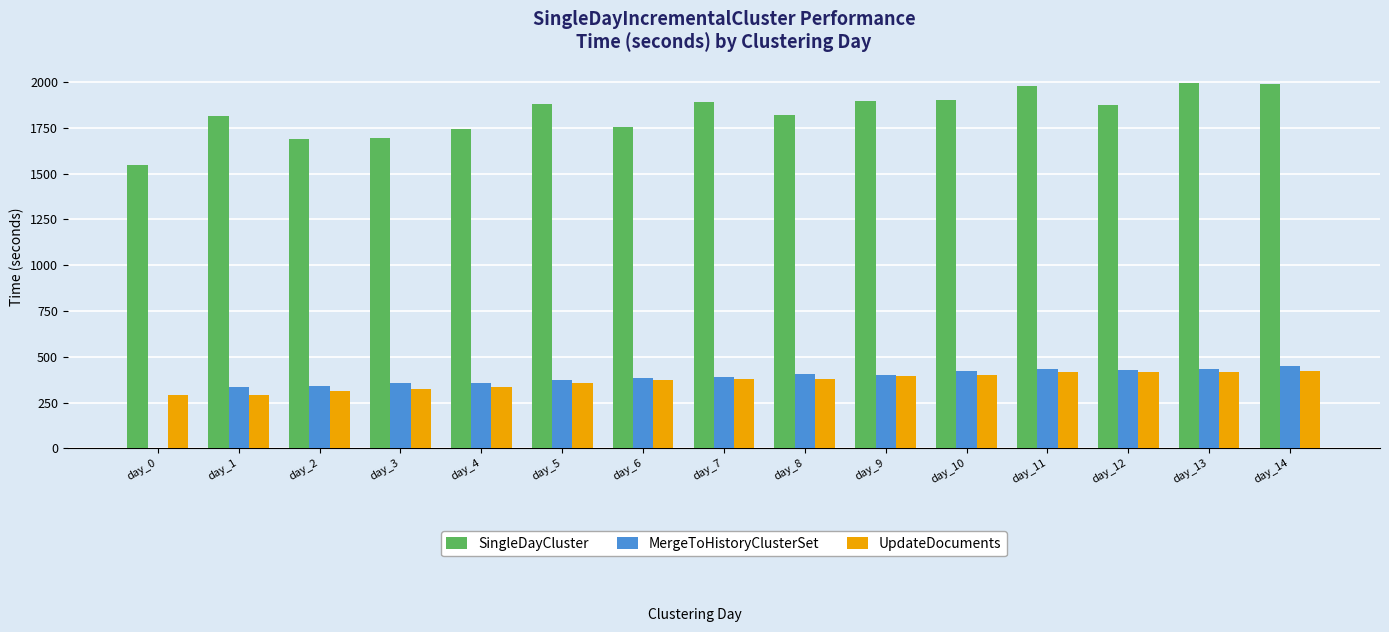

Between day_4 and day_7, which series saw the biggest shift?

SingleDayCluster